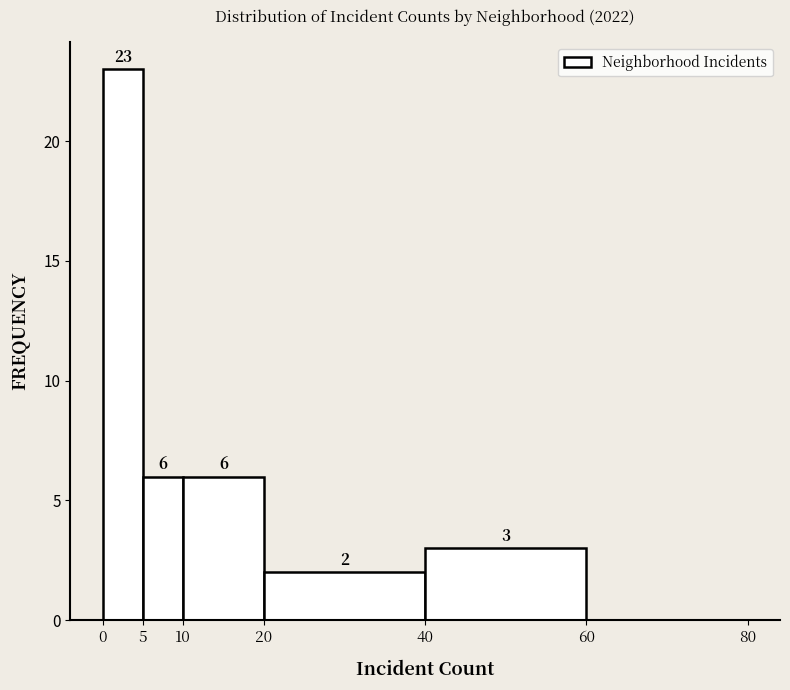

Over which range of the x-axis is the bar tallest?

0 to 5